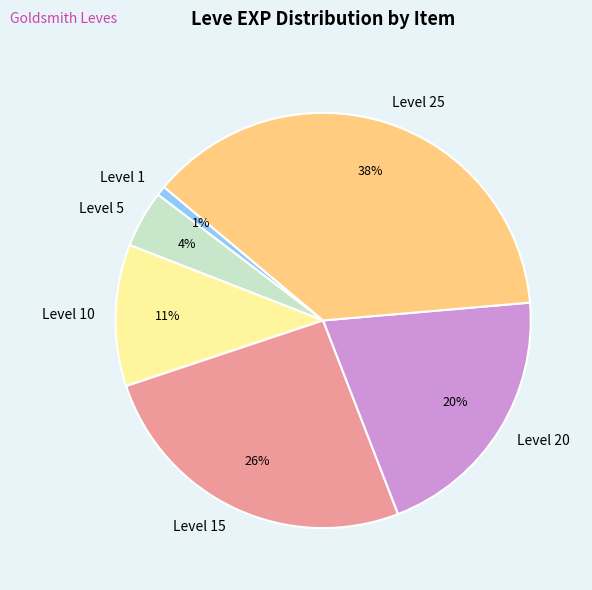

To the nearest percent, what portion does Level 5 represent?

4%